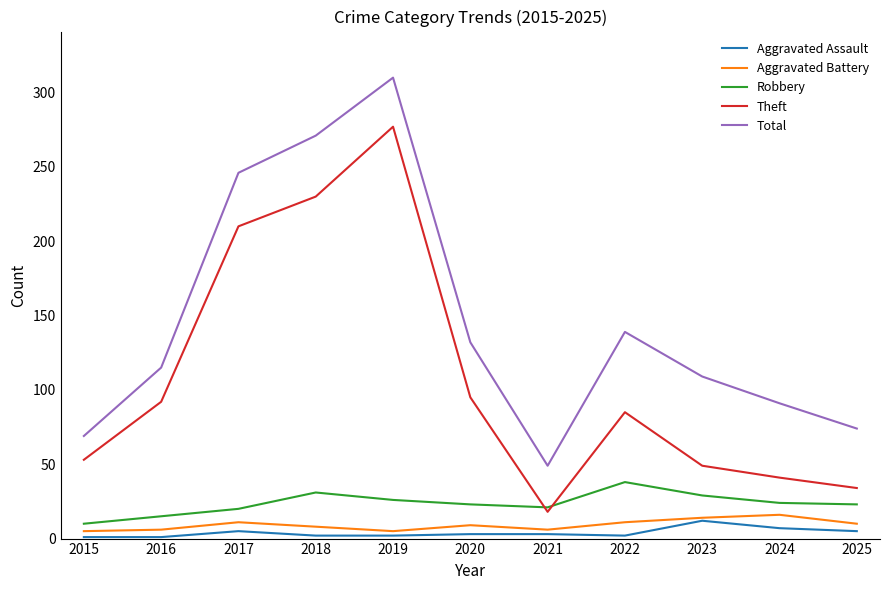

Where is the first local minimum for Theft?

2021